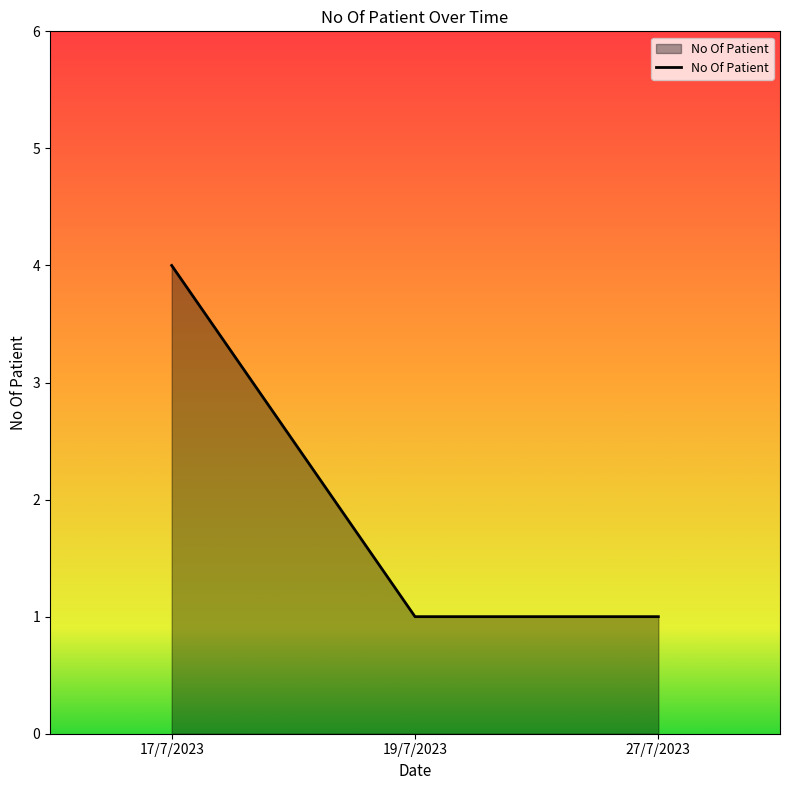

Read the value at 19/7/2023.

1